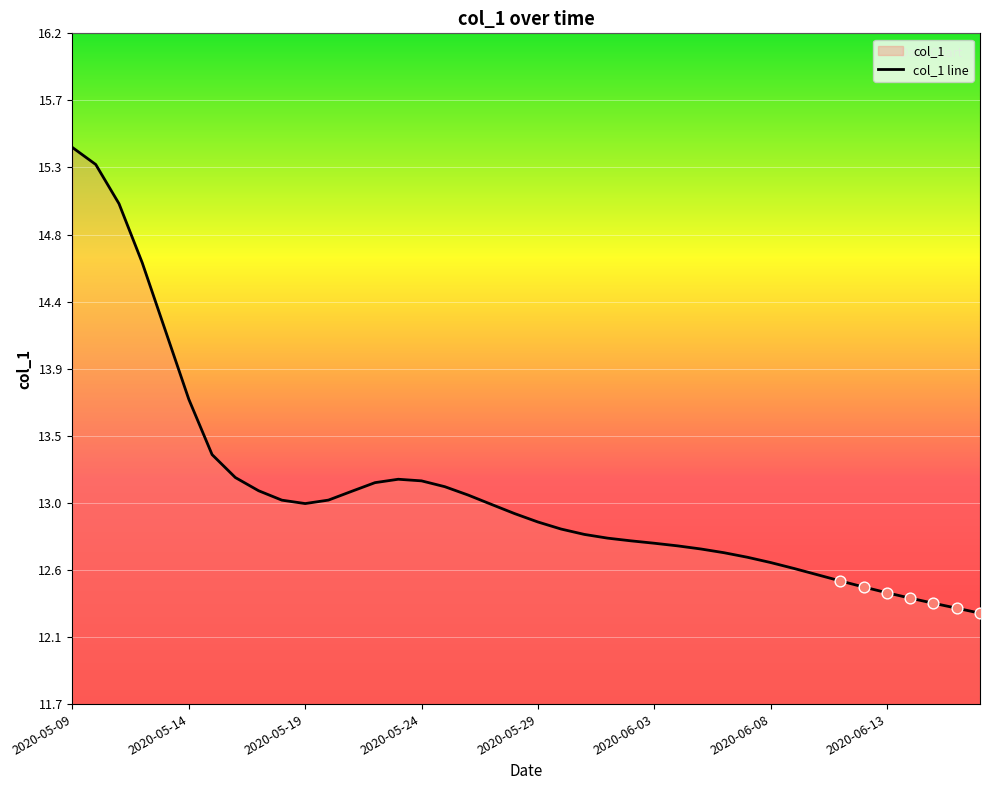

What is the smallest value displayed?

12.3